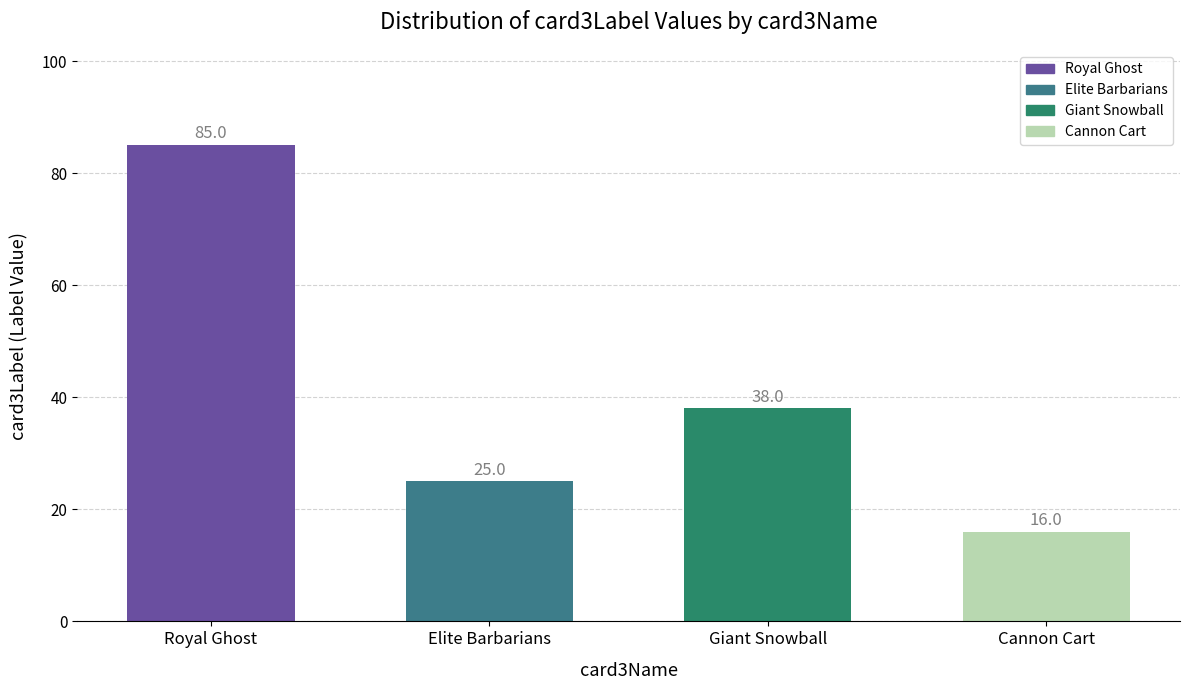

Reading right to left, extract all data points from this chart.

16	38	25	85